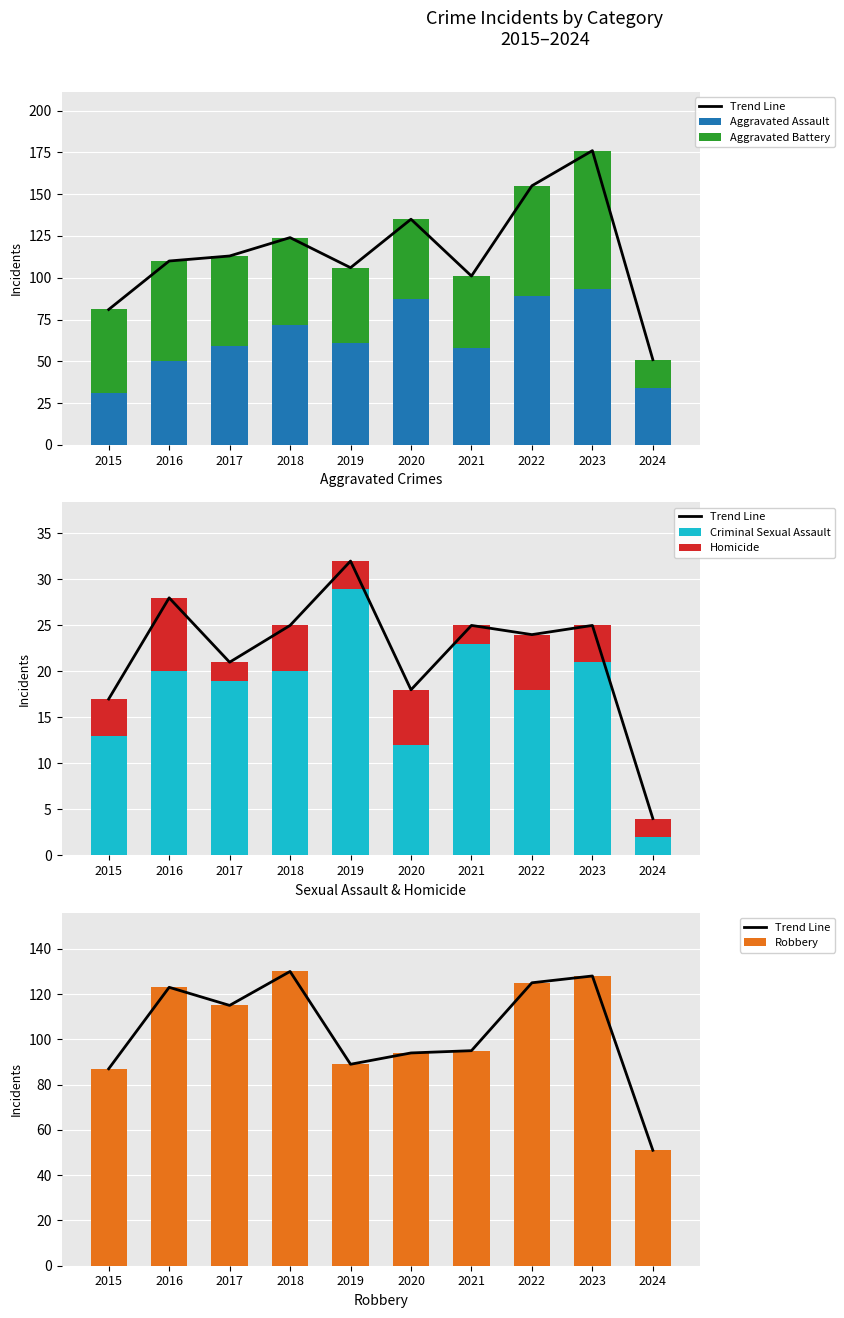

The Trend Line series shows 15 at 2024. True or false?

False